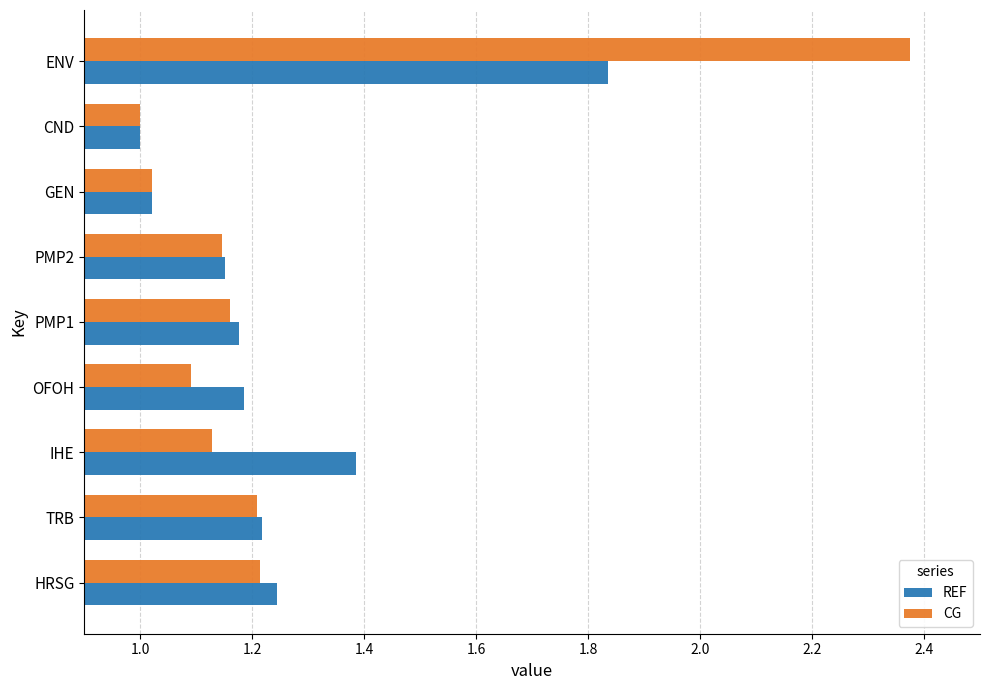

At which category is the sum across all series the highest?

ENV